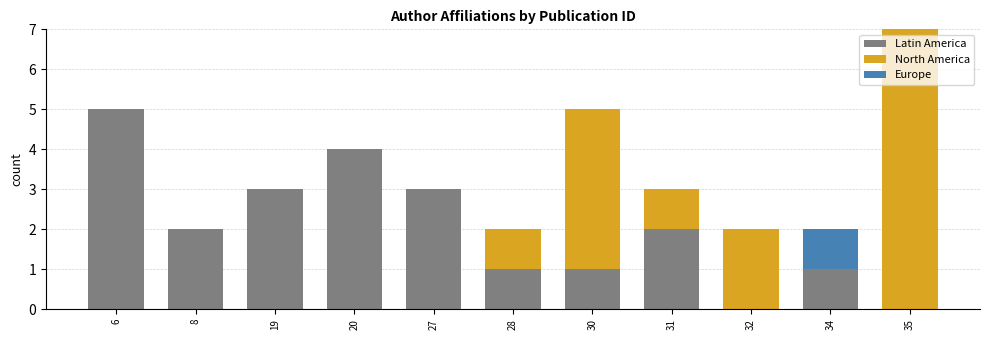

What are all the series names shown in the legend?

Latin America, North America, Europe